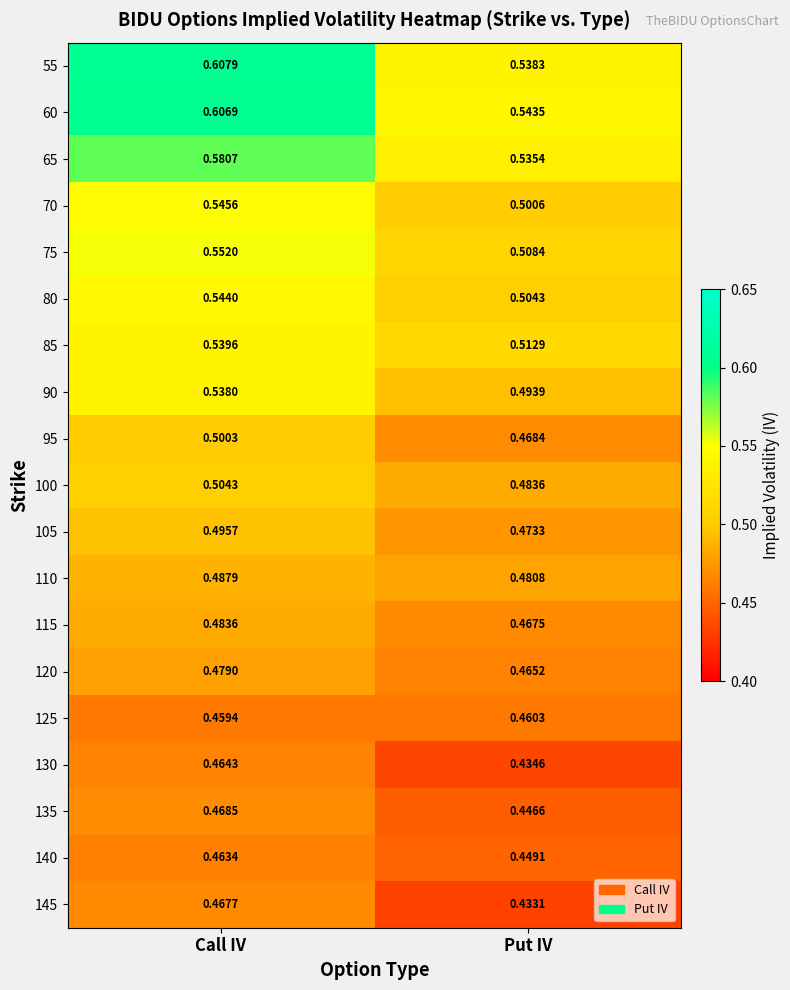

At which category does the chart reach its peak across all series?

Call IV